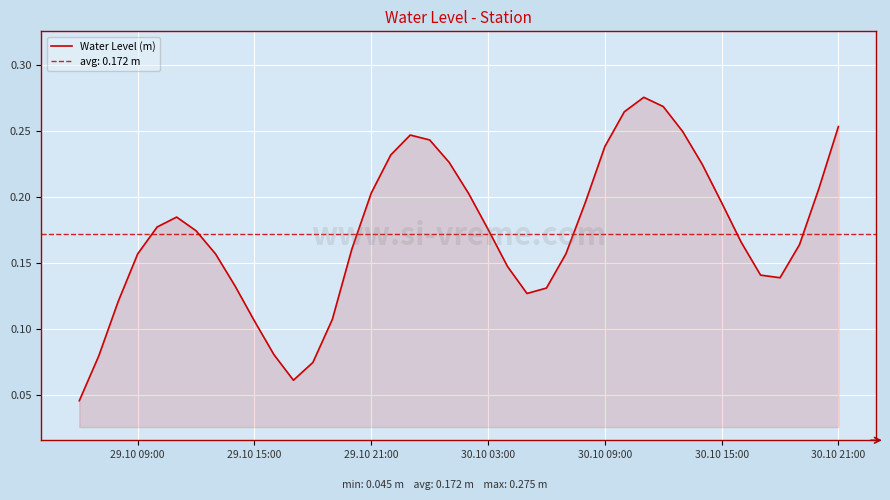

Is it true that Water Level (m) equals 0.1 at 30.10 09:00?

False